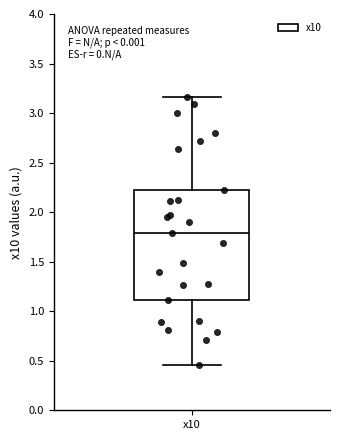

Read this box plot against the y-axis: the position of the median line, the range covered by the box, and the ends of both whiskers. The values are not printed on the chart, so give them approximately, as read against the axis.

median 1.80, box 1.10 to 2.20, whiskers 0.45 to 3.15